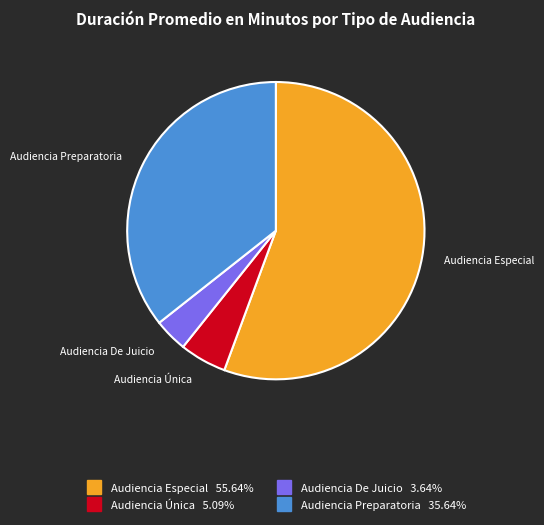

What is the ratio of the value at Audiencia Preparatoria to the value at Audiencia Única?

7.0